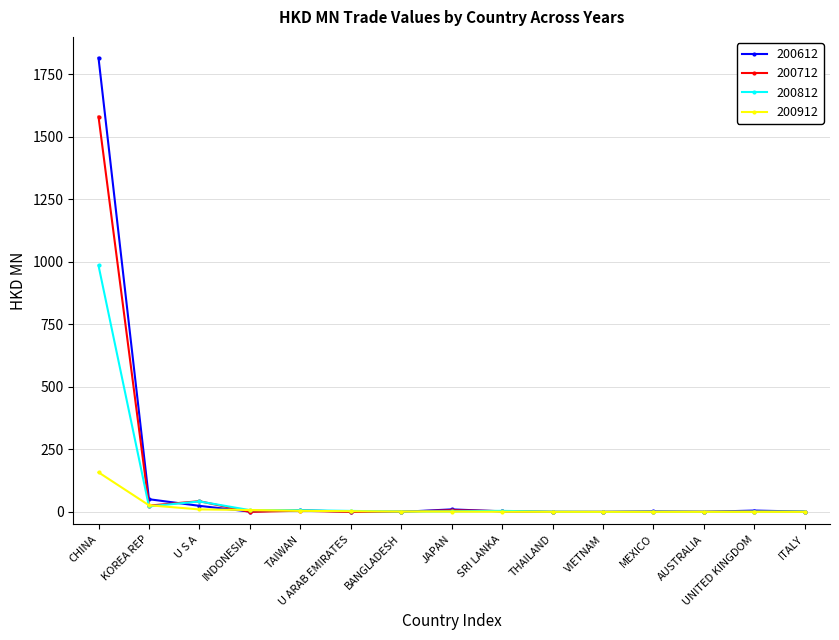

What is the label of the 10th point from the right?

U ARAB EMIRATES